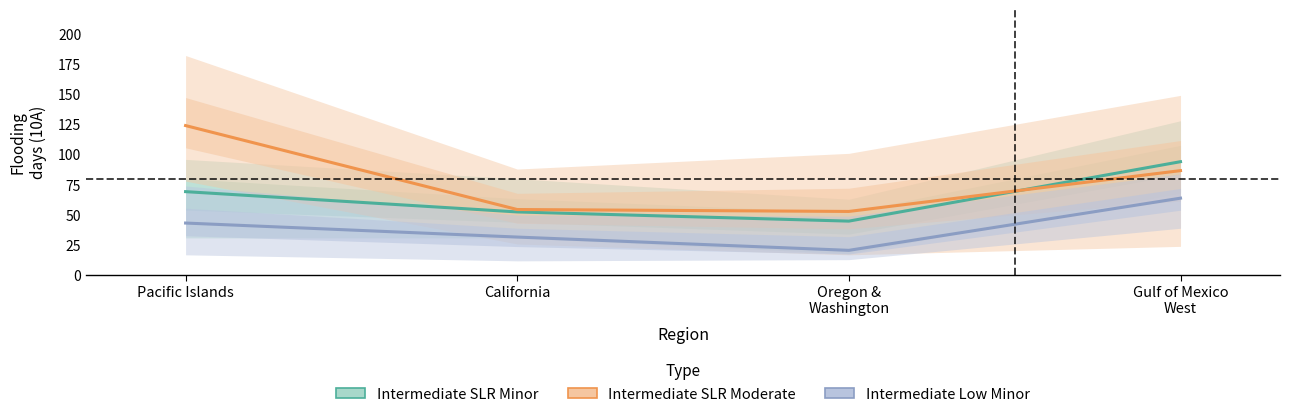

Which series has the widest spread of values?

Intermediate SLR Moderate 10A (mean)